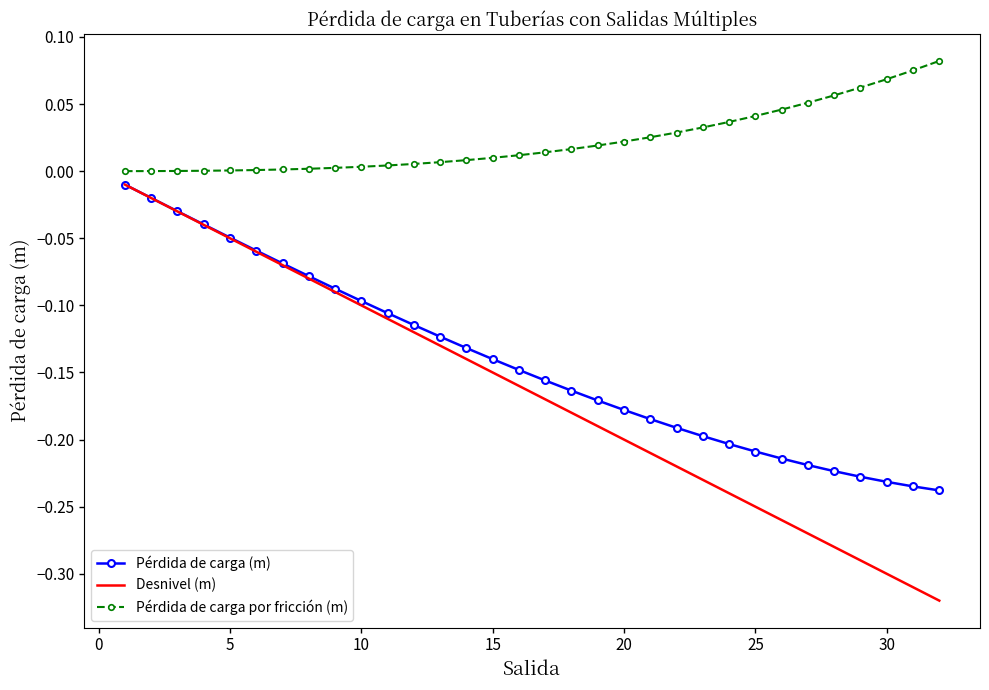

True or false: Desnivel (m) and Pérdida de carga por fricción (m) intersect in this chart.

False